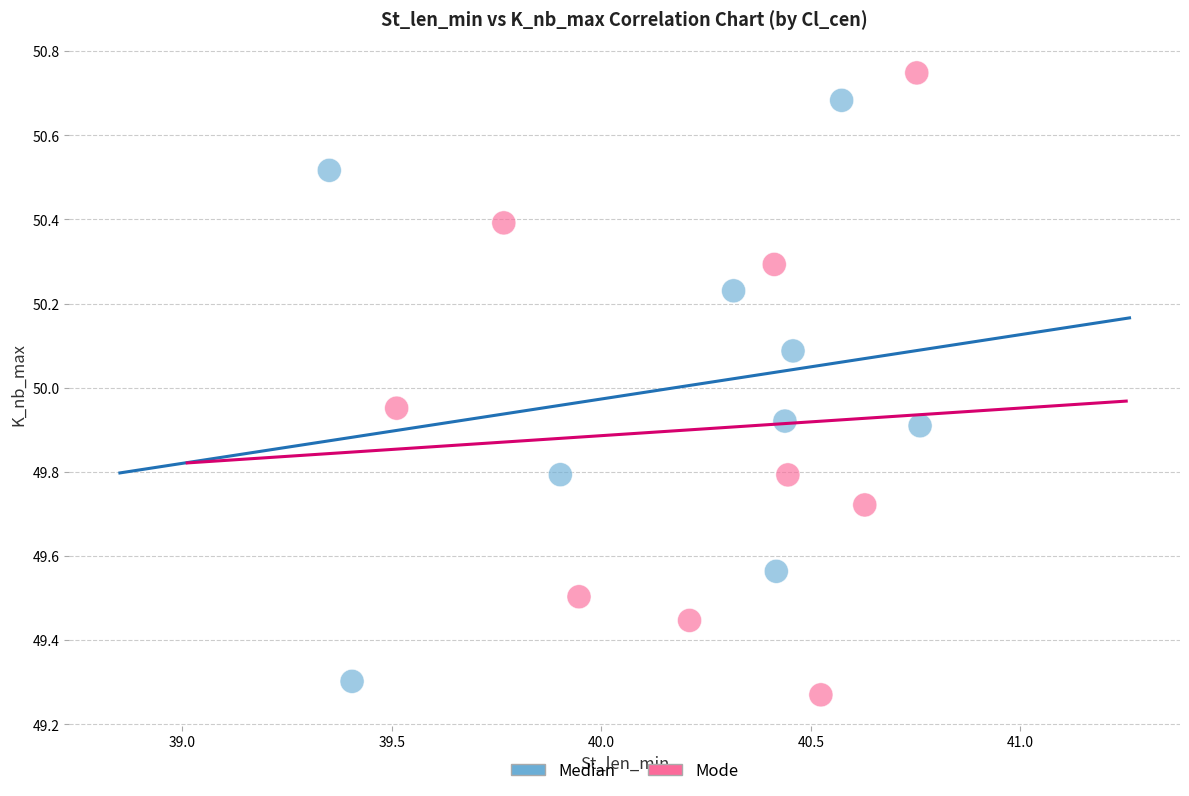

Which series contains the highest Y value?

Mode